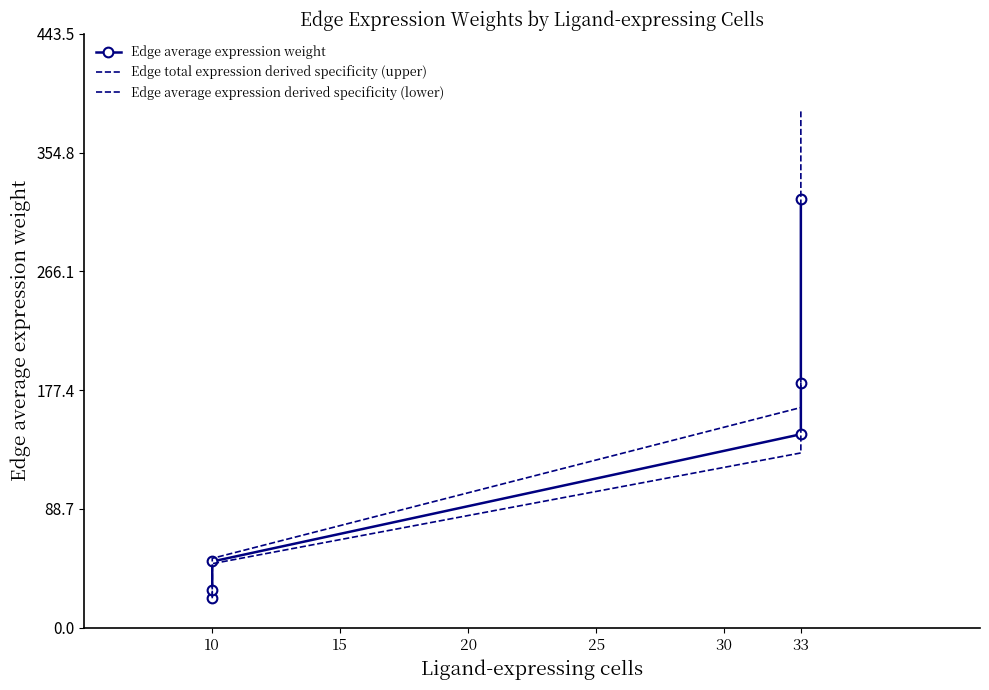

Which series has the largest range (max minus min)?

Edge total expression derived specificity (upper)